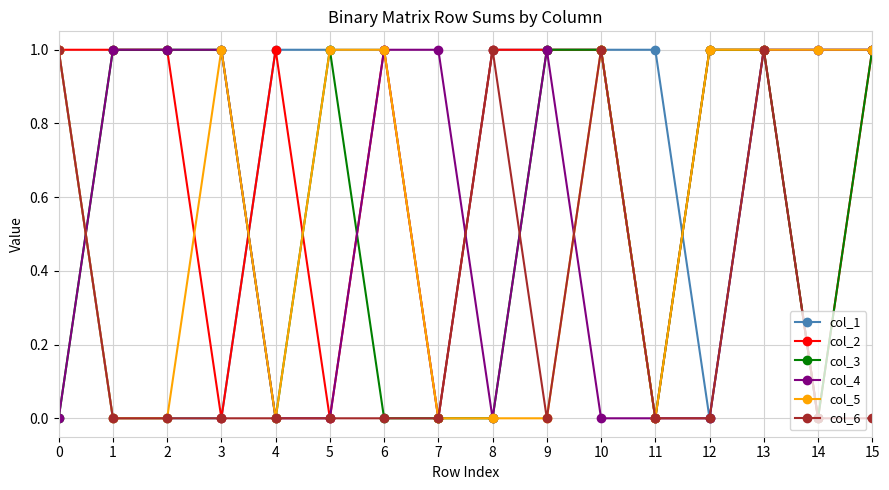

True or false: col_1 has a value of 2 at 6.

False